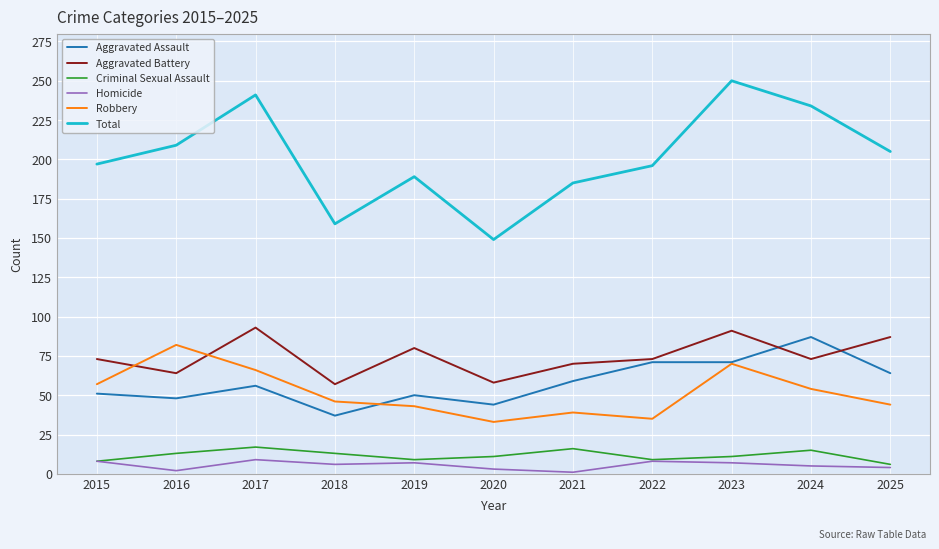

Which series has the widest spread of values?

Total